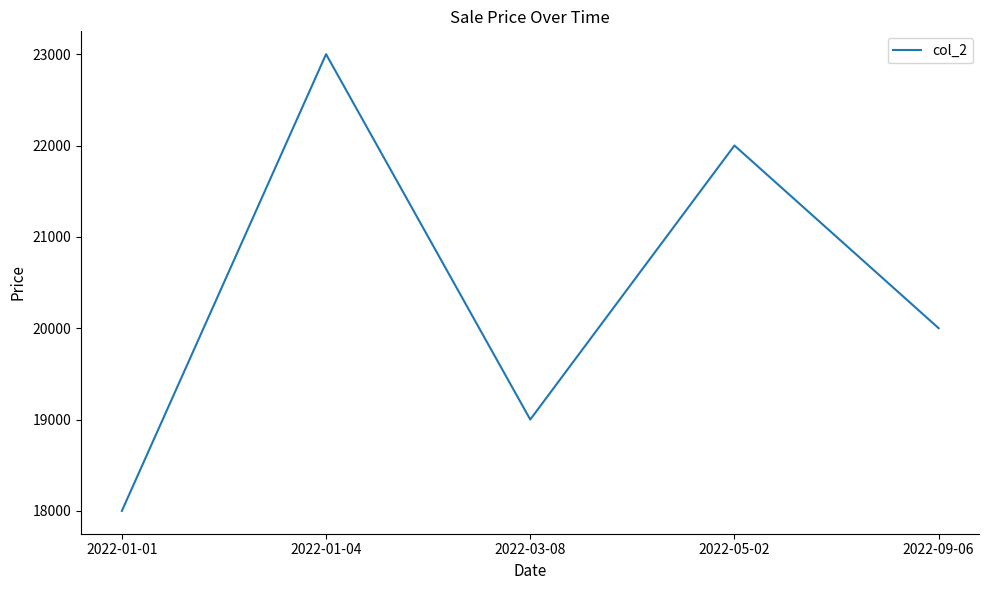

Rank the categories by value from lowest to highest.

2022-01-01, 2022-03-08, 2022-09-06, 2022-05-02, 2022-01-04